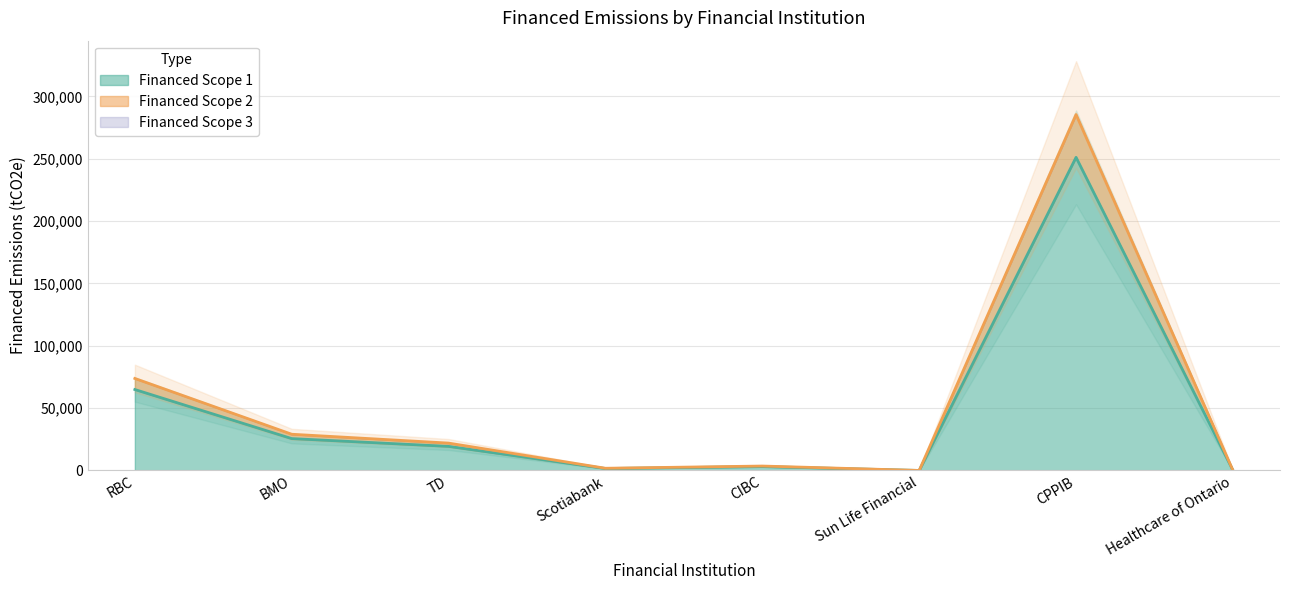

Which category has the highest value in the Financed Scope 1 series?

CPPIB